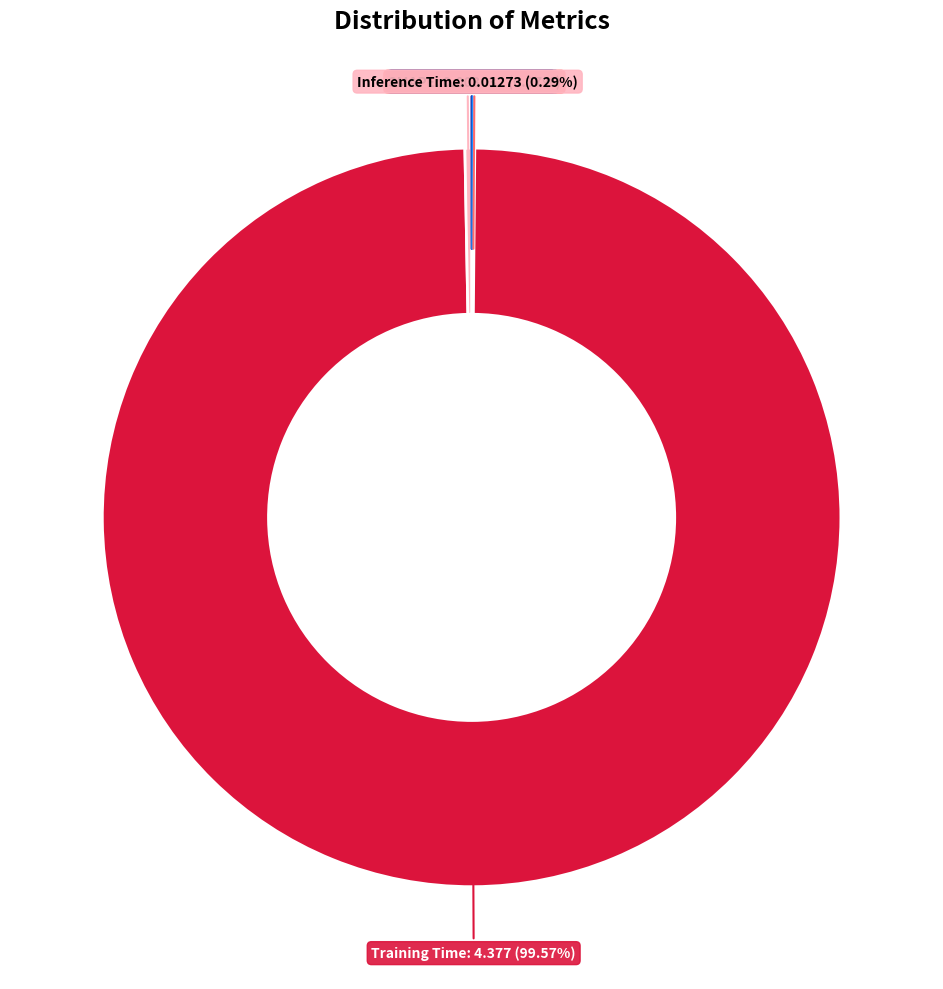

Which slice is the largest?

Training Time